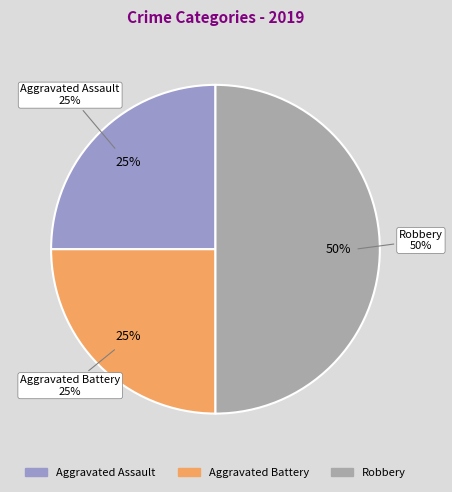

Does Robbery represent more than half of the total?

No